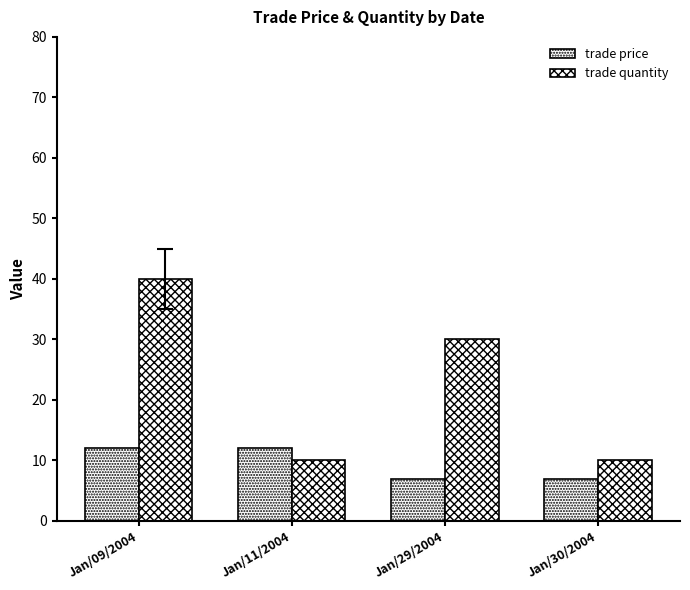

Rank the series by their average value, from lowest to highest.

trade price, trade quantity